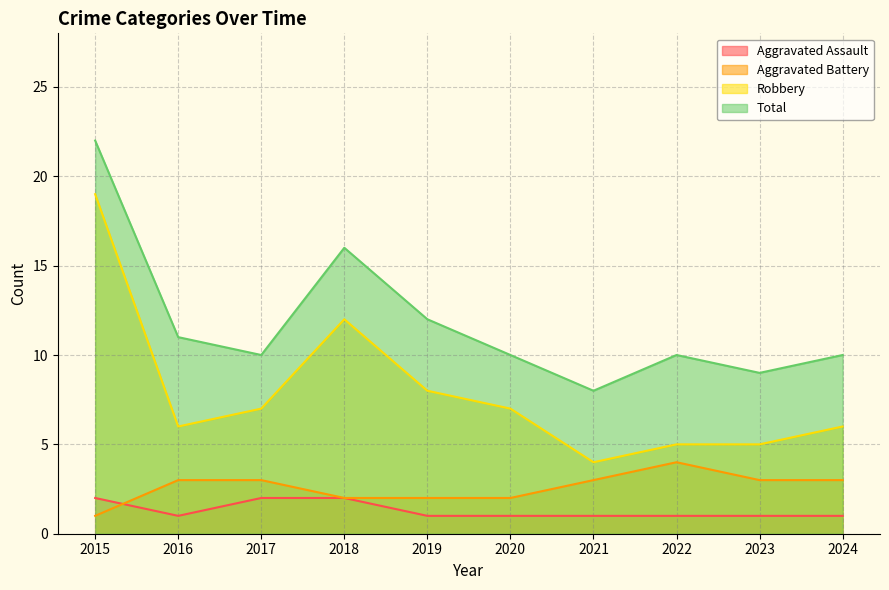

True or false: Aggravated Assault and Robbery intersect in this chart.

False